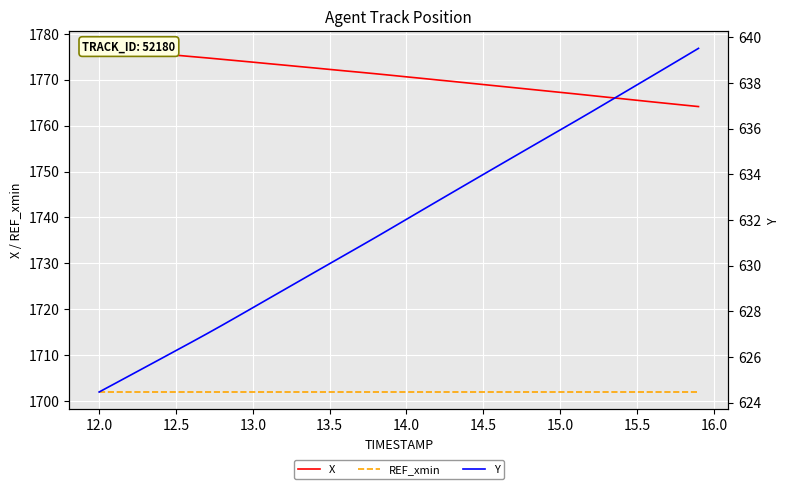

True or false: X and Y intersect in this chart.

False